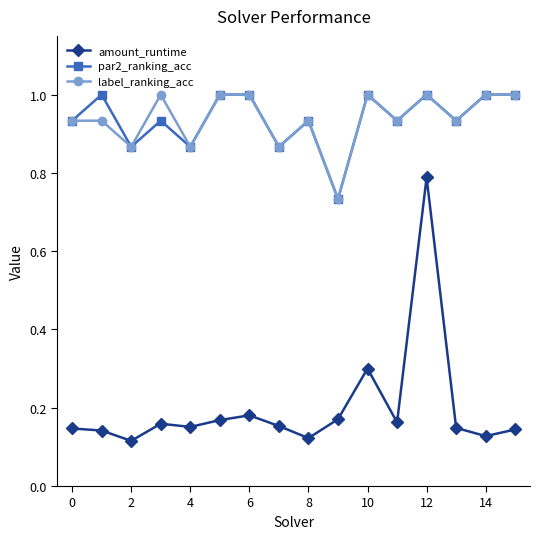

How many interior local valleys does the par2_ranking_acc series have?

6